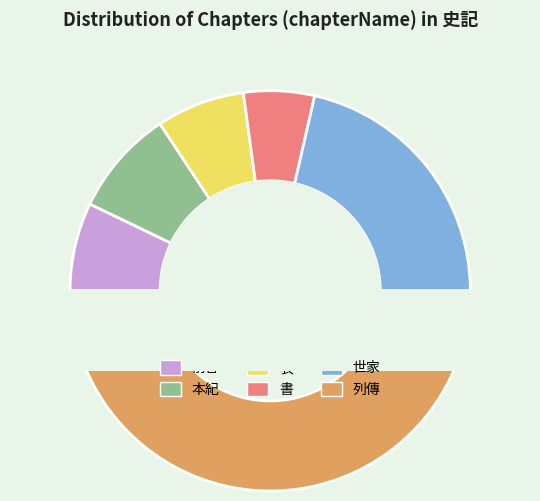

Is the sum of 本紀 and 前言 greater than half?

No